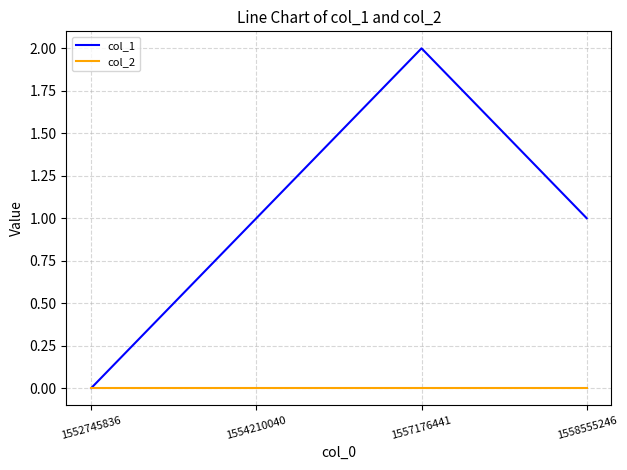

Is it true that col_1 equals 0 at 1552745836?

True